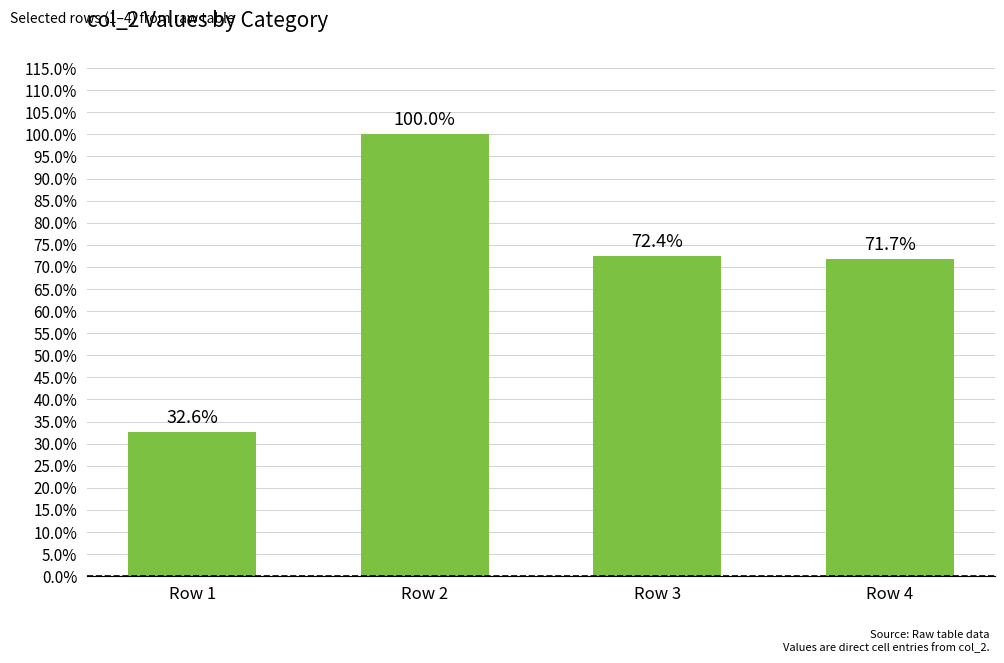

Rank the categories by value from lowest to highest.

Row 1, Row 4, Row 3, Row 2